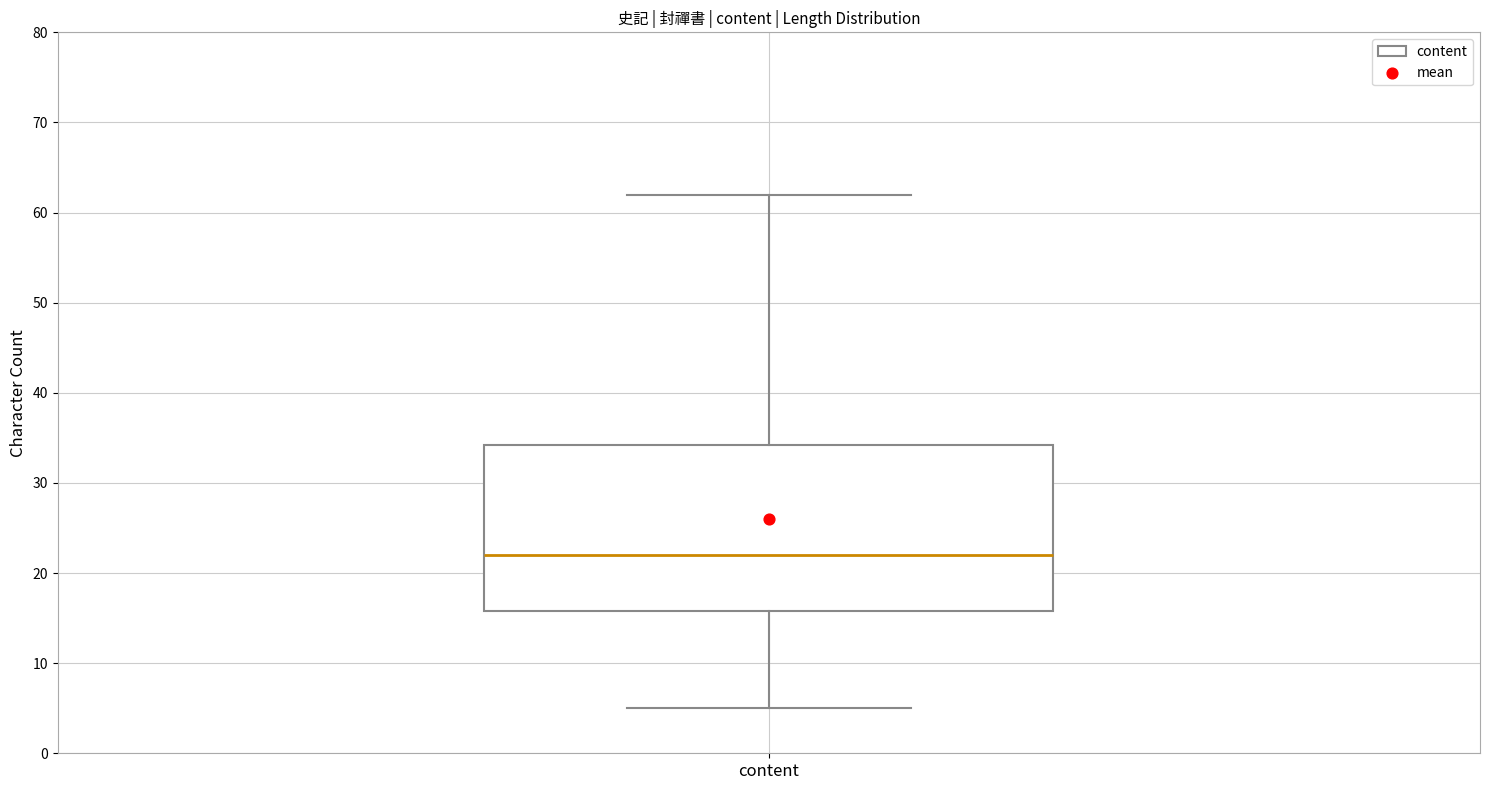

Transcribe this box plot: give where the median line is, the range the box spans, and where the two whiskers end, as read against the y-axis. The values are not printed on the chart, so give them approximately, as read against the axis.

median 22, box 16 to 34, whiskers 5 to 62